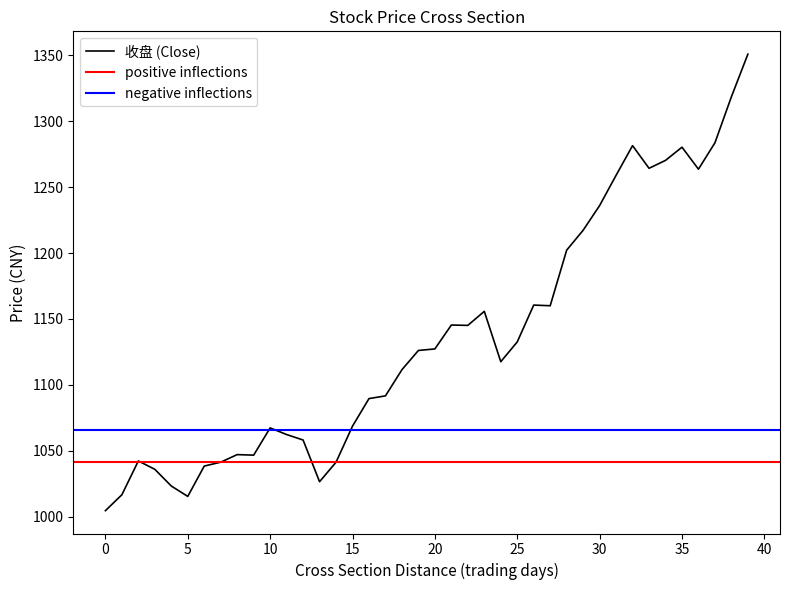

What is the sum of all values?

45424.8